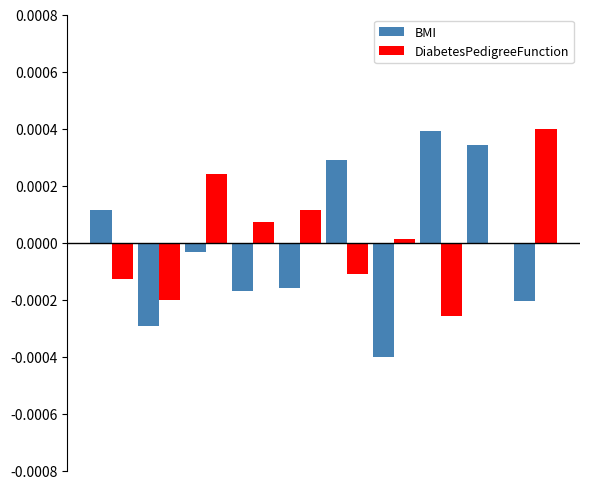

How many data points does each series have?

10